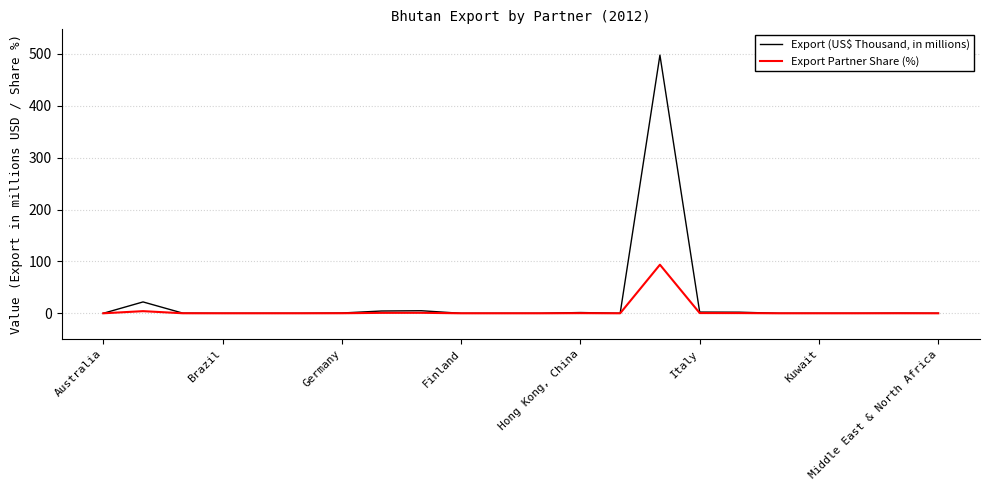

Rank the series by their average value, from highest to lowest.

Export (US$ Thousand, in millions), Export Partner Share (%)